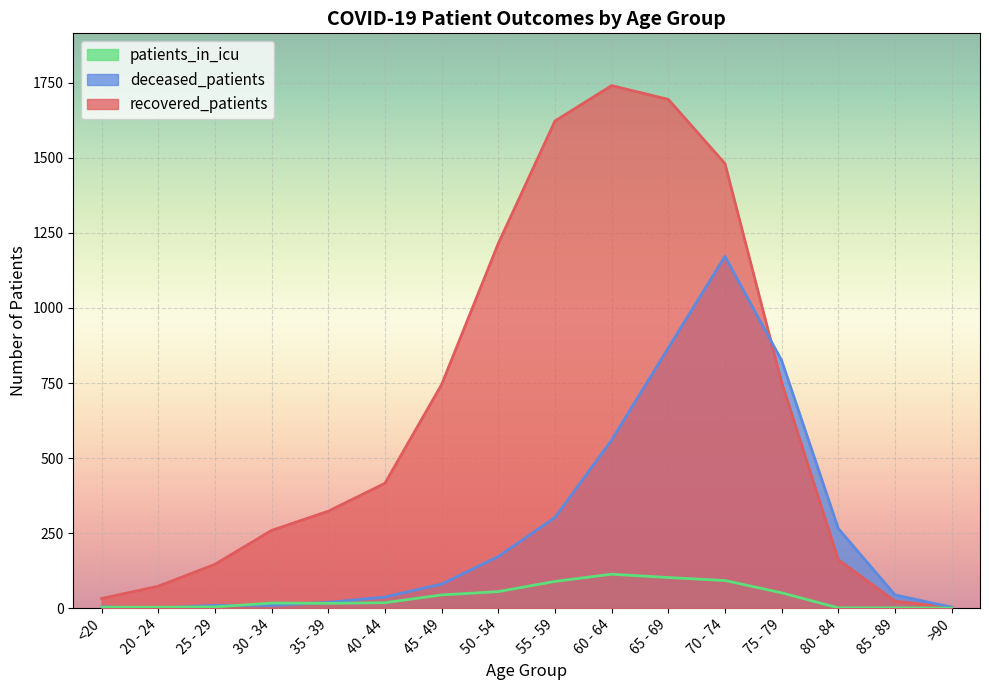

What is the spread (max minus min) of values at 30 - 34?

250